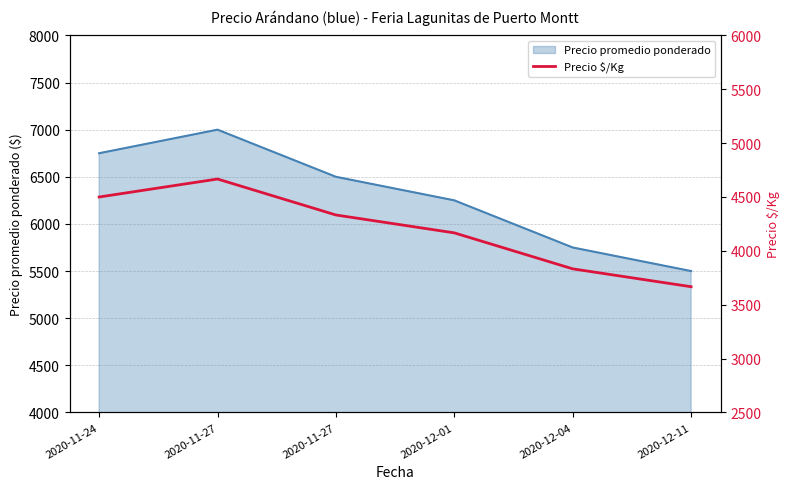

How many categories are shown in the chart?

6